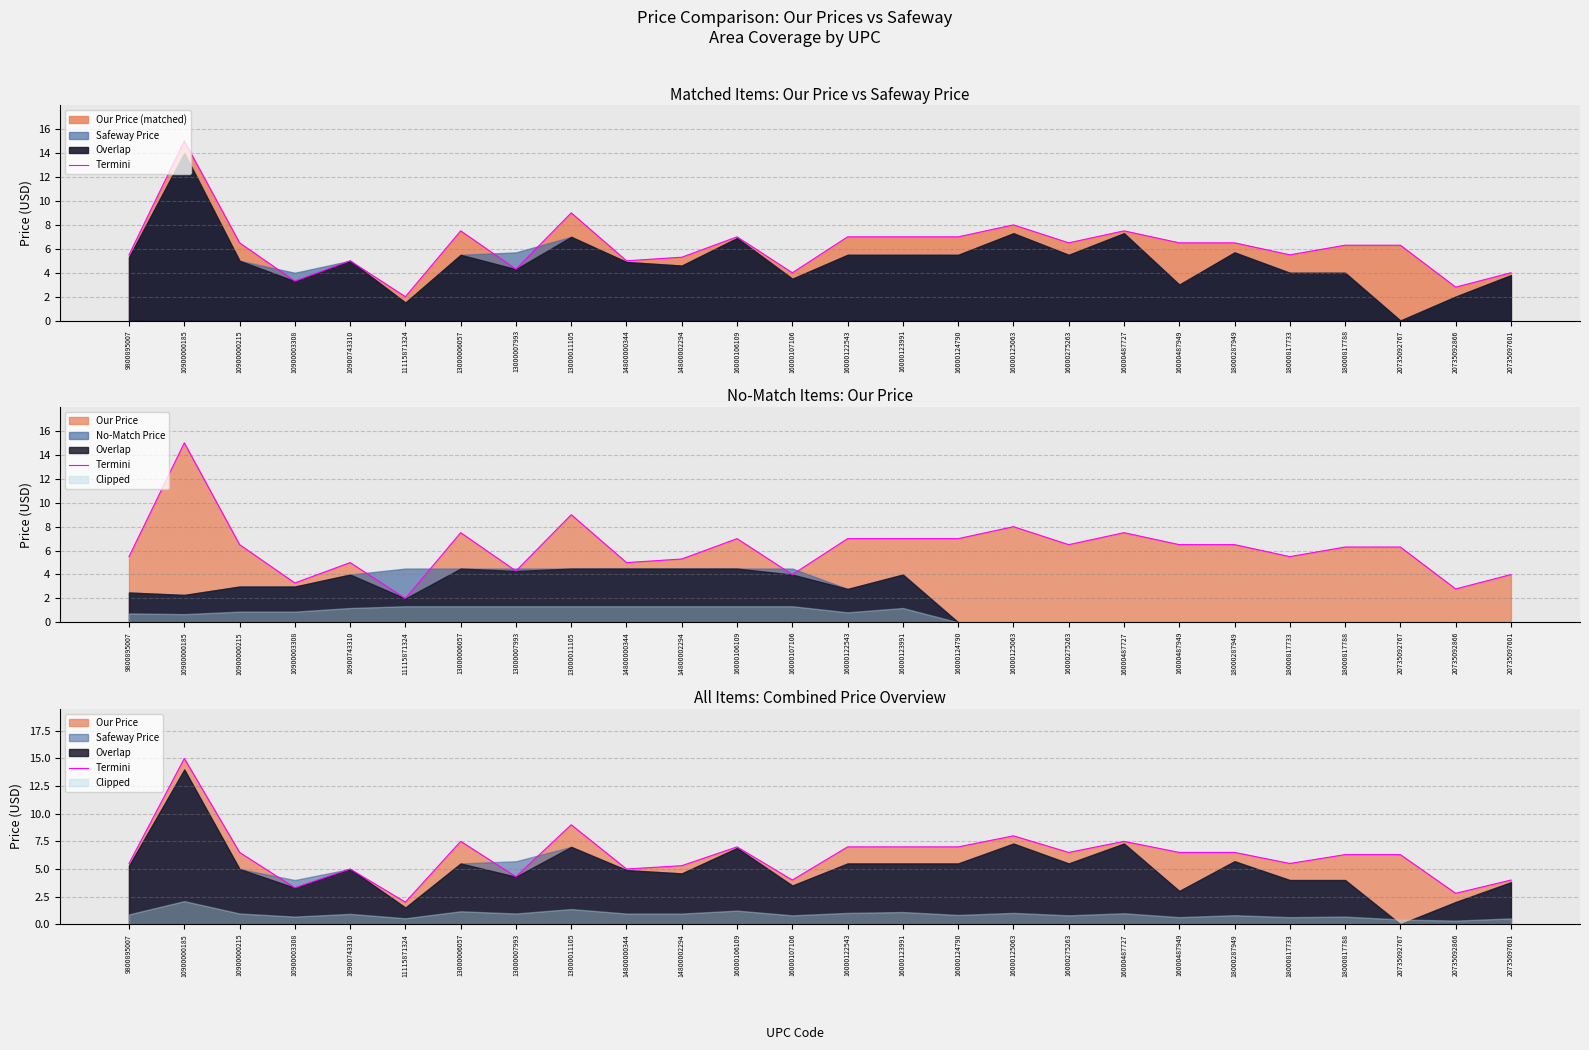

Rank the categories by value from highest to lowest.

10900000185, 13000011105, 16000125063, 13000006057, 16000487727, 16000106109, 16000122543, 16000123991, 16000124790, 10900000215, 16000275263, 16000487949, 18000287949, 18000817788, 20735092767, 9800895007, 18000817733, 14800002294, 10900743310, 14800000344, 13000007993, 16000107106, 20735097601, 10900003308, 20735092866, 11115871324